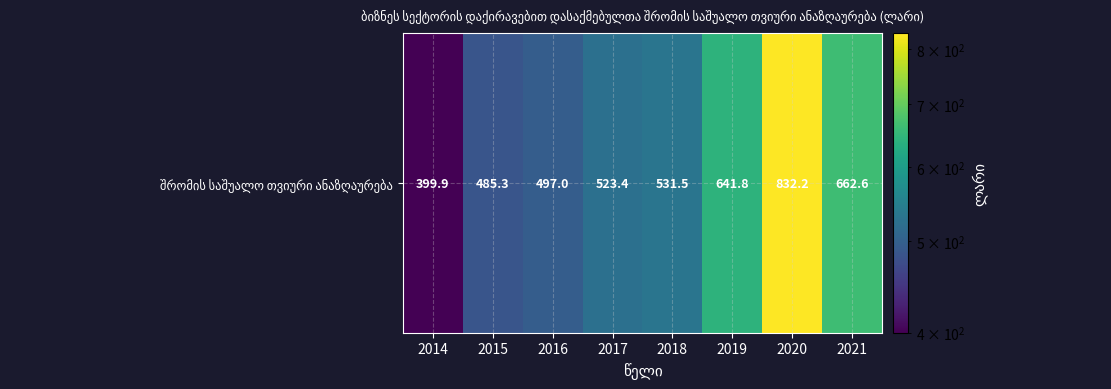

What is the sum of the values at 2017 and 2016?

1020.4